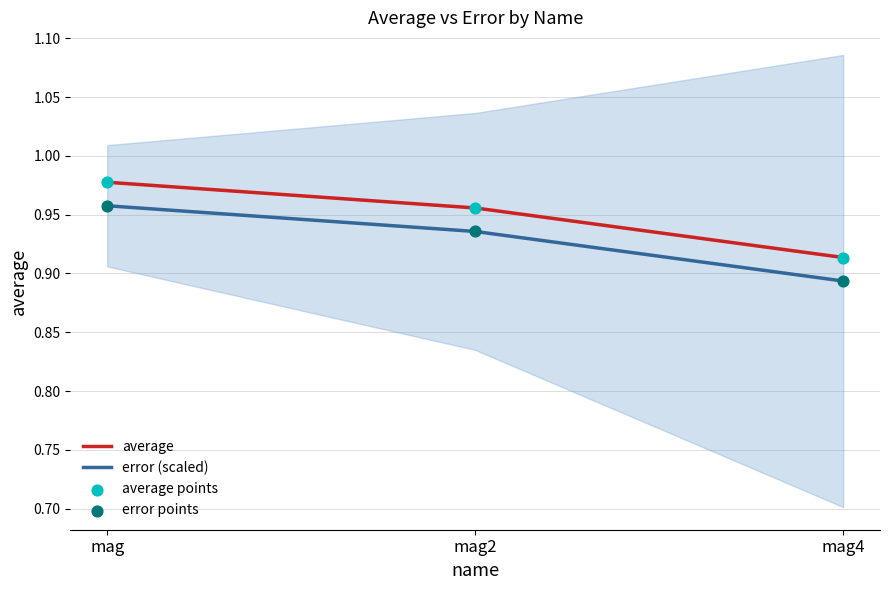

What is the total value across all series at mag?

3.9